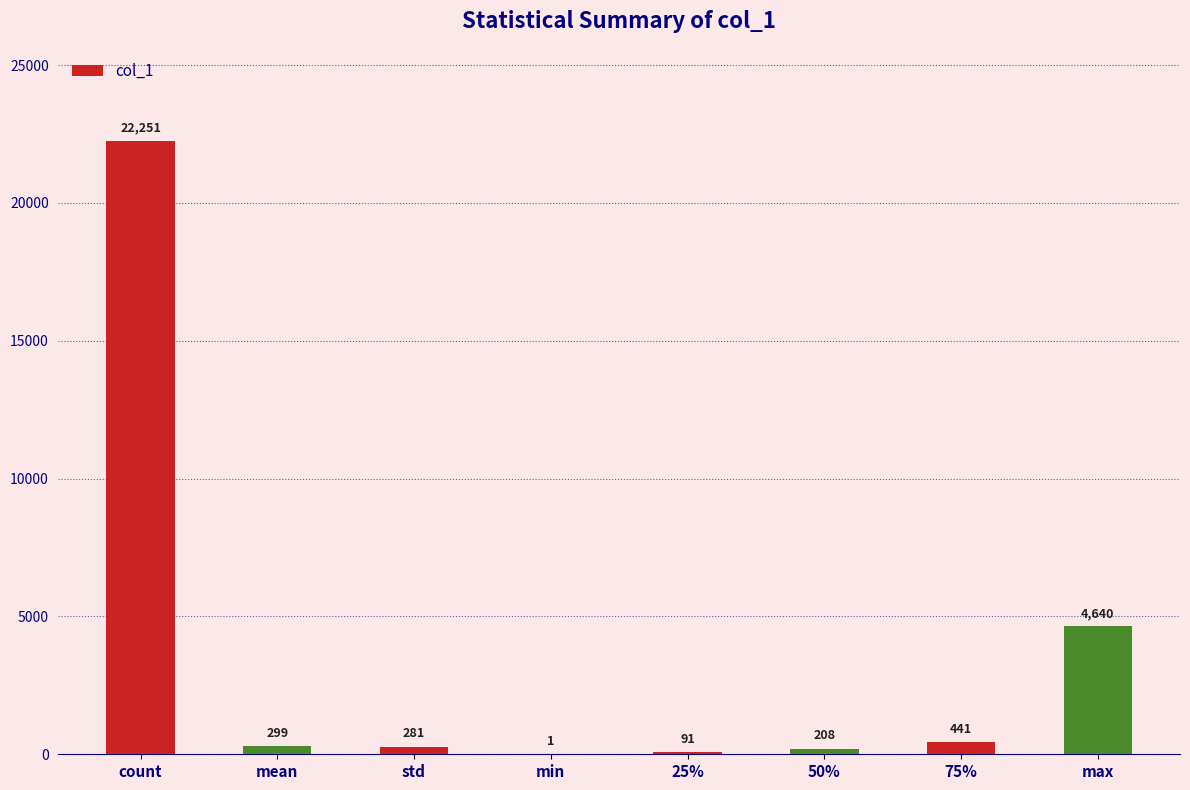

Are the bars horizontal?

No